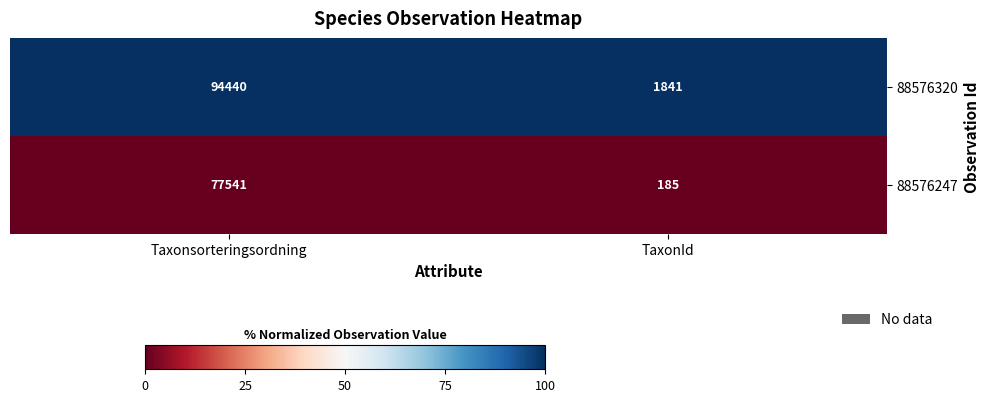

How many categories are shown in the chart?

2